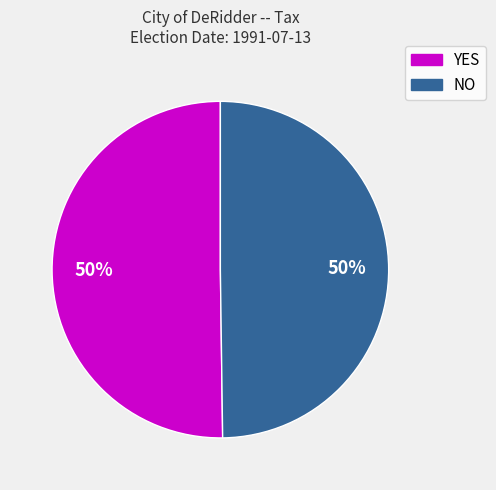

Is the sum of NO and YES greater than half?

Yes